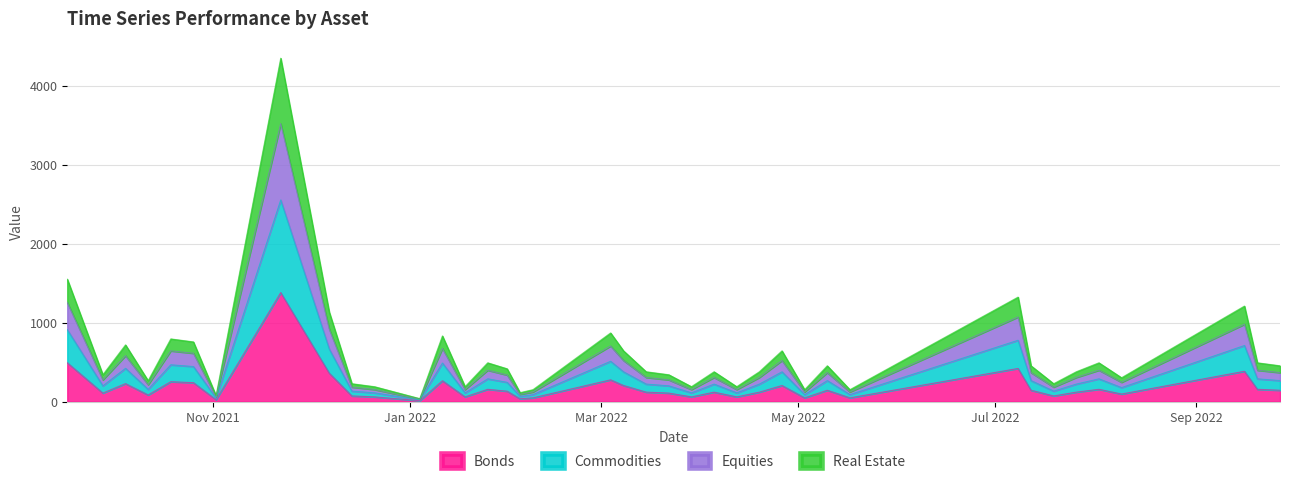

True or false: the data shows 60 at 2021-12-21.

True